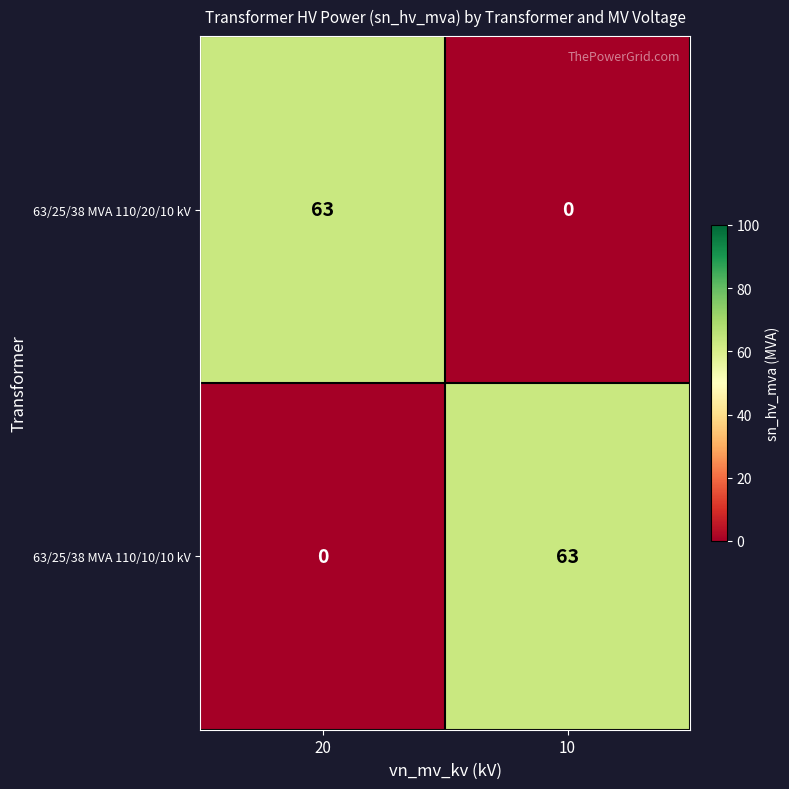

Which category has the lowest value in the 63/25/38 MVA 110/10/10 kV series?

20